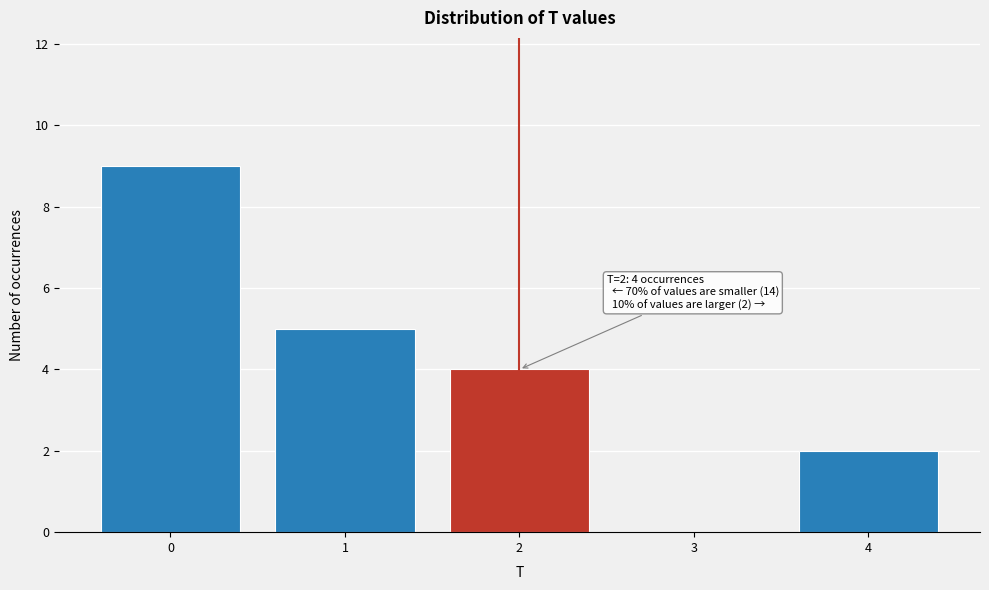

Over which range of the x-axis is the bar tallest?

-0.5 to 0.5